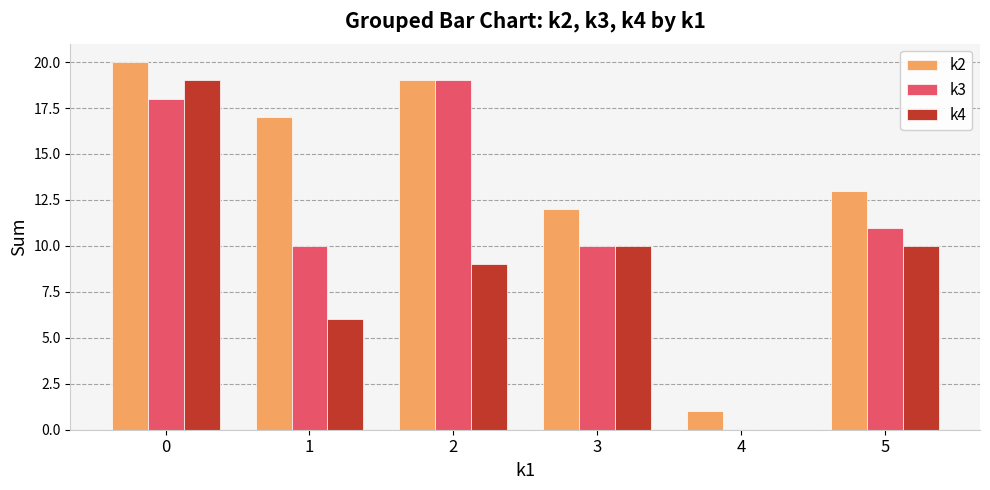

Does the chart contain stacked bars?

No